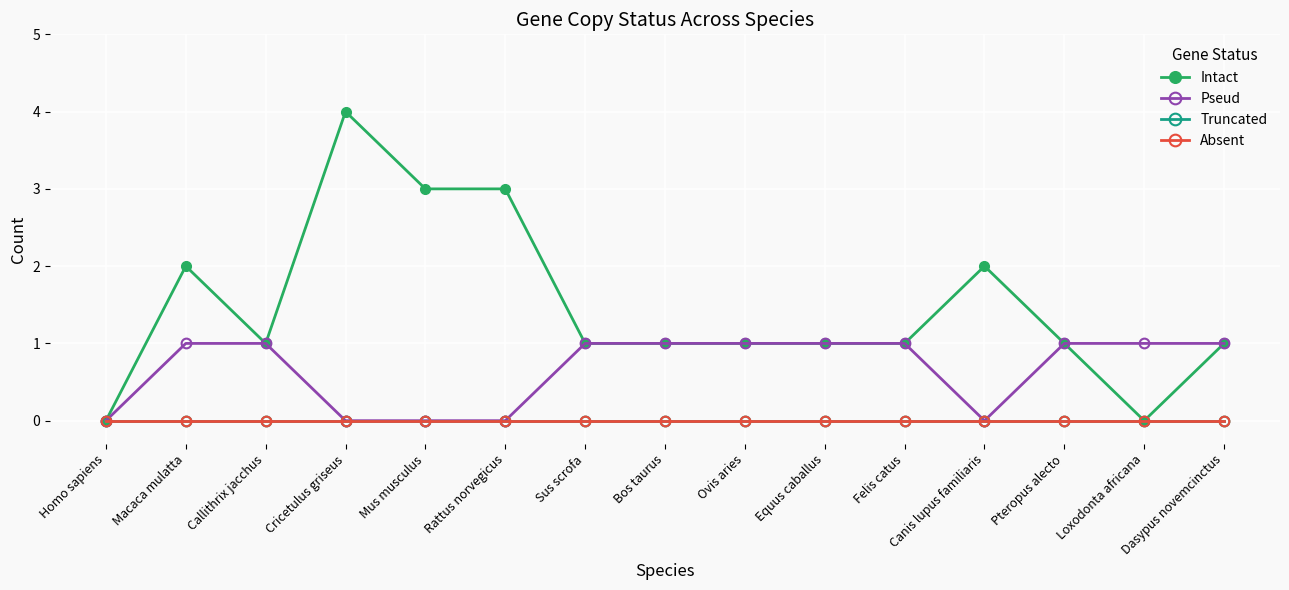

Which series has the widest spread of values?

Intact